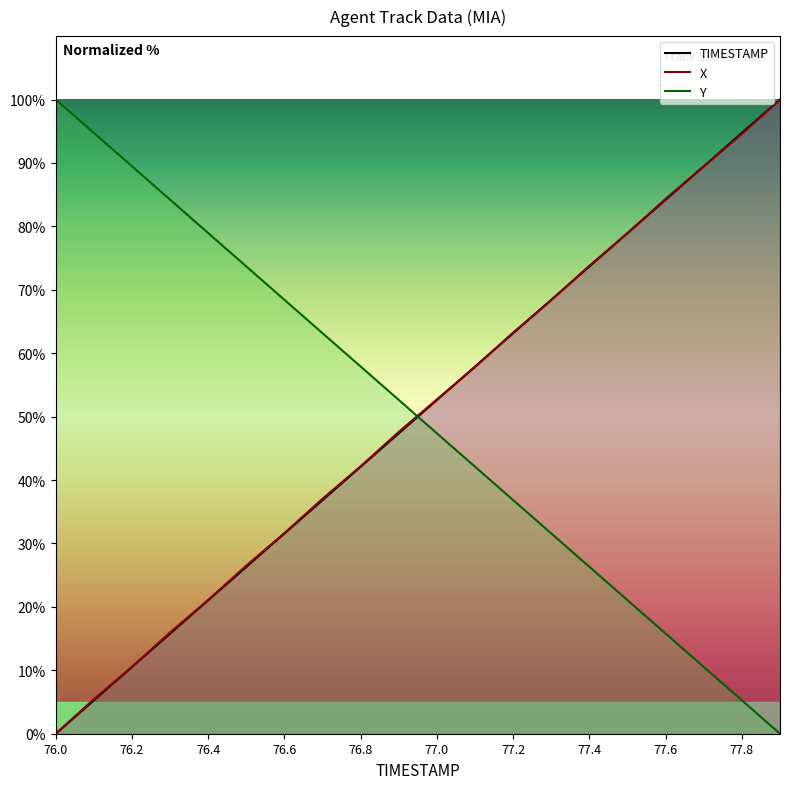

How many times do Y and TIMESTAMP cross each other?

1